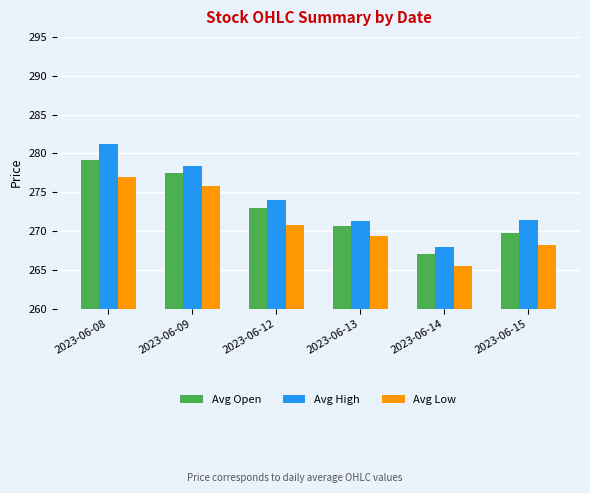

True or false: Avg Open has a value of 59.3 at 2023-06-13.

False